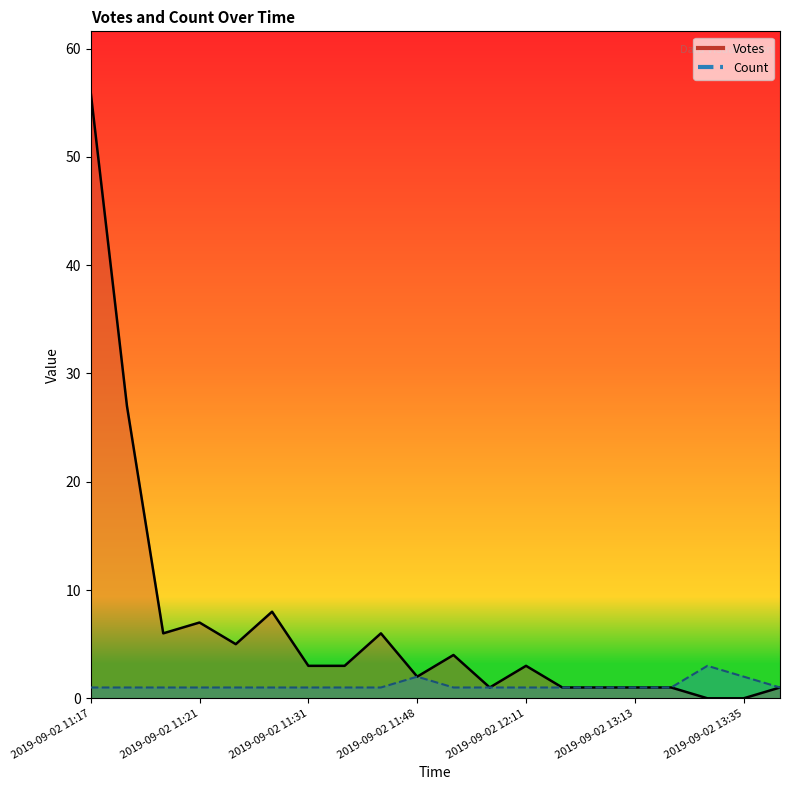

What is the difference between the Votes values at 2019-09-02 11:18 and 2019-09-02 12:02?

26